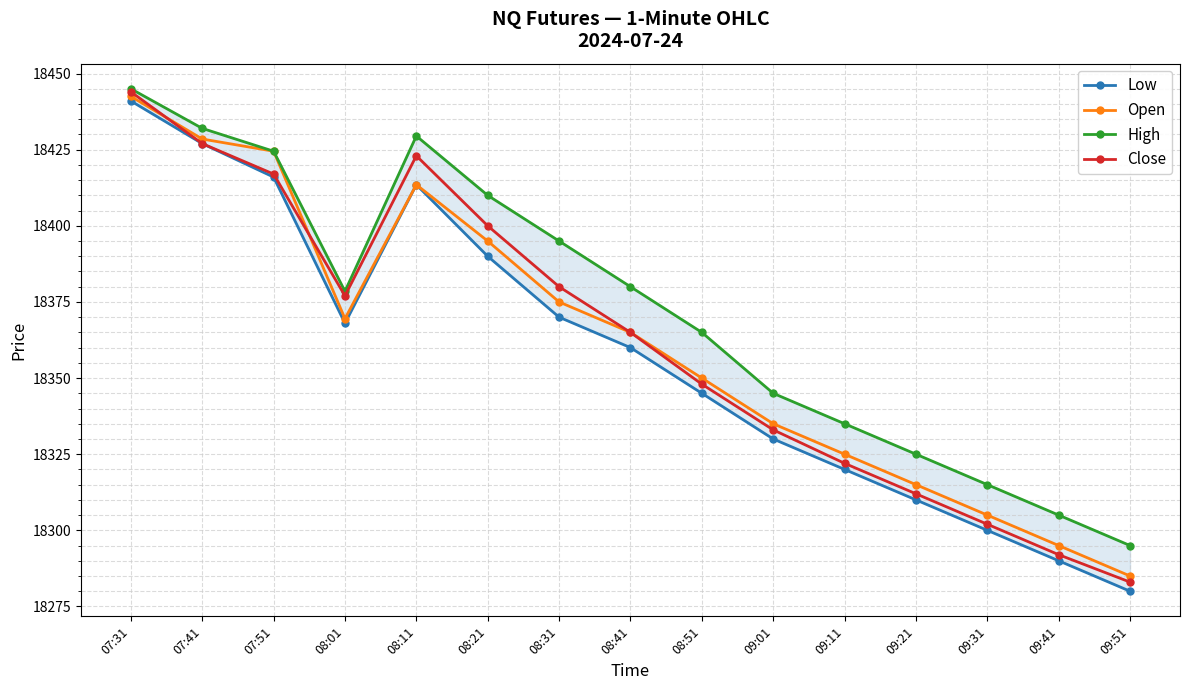

How many interior local valleys does the Close series have?

1